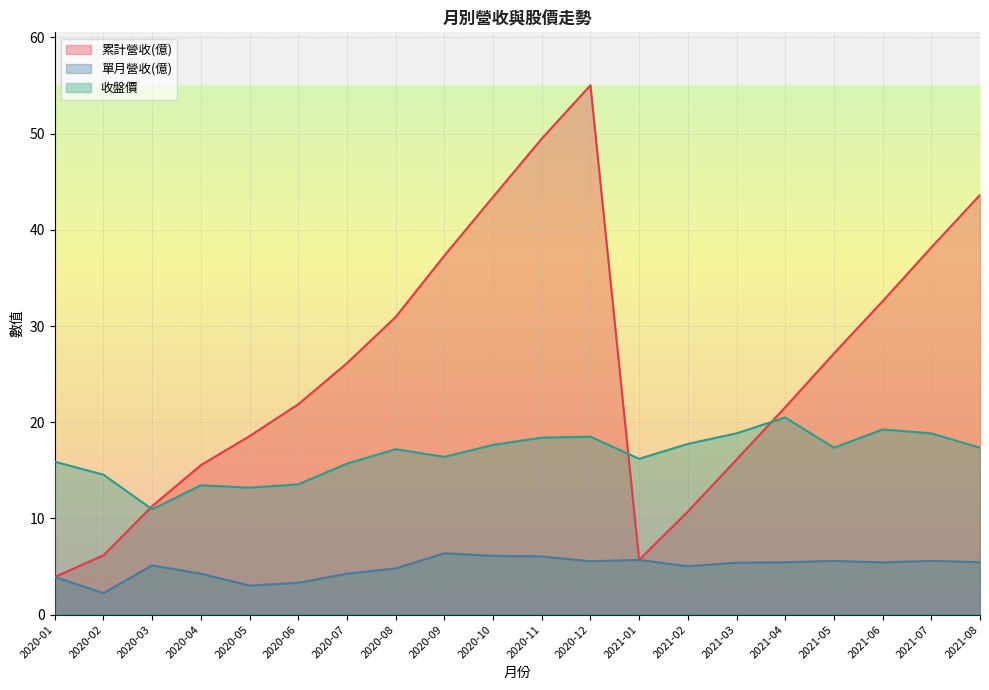

How many lines are shown in the chart?

3